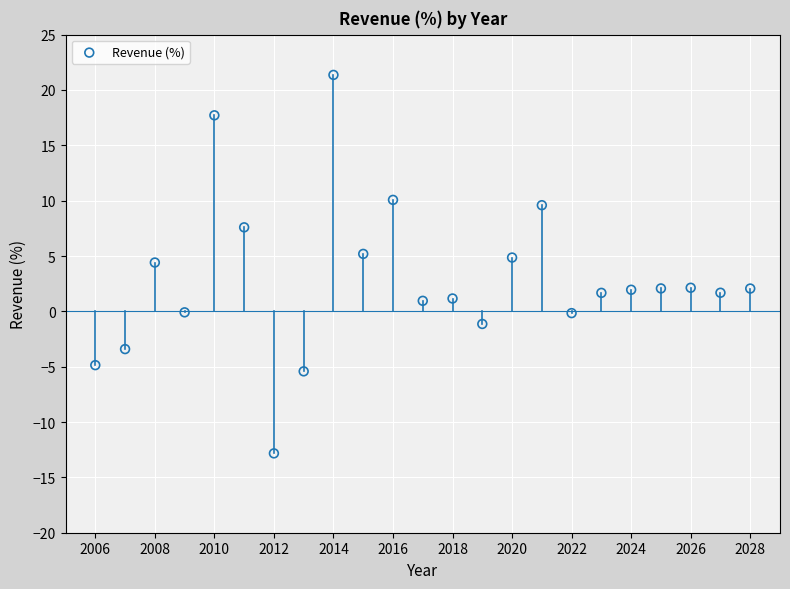

What is the range of X values (max minus min)?

22.0